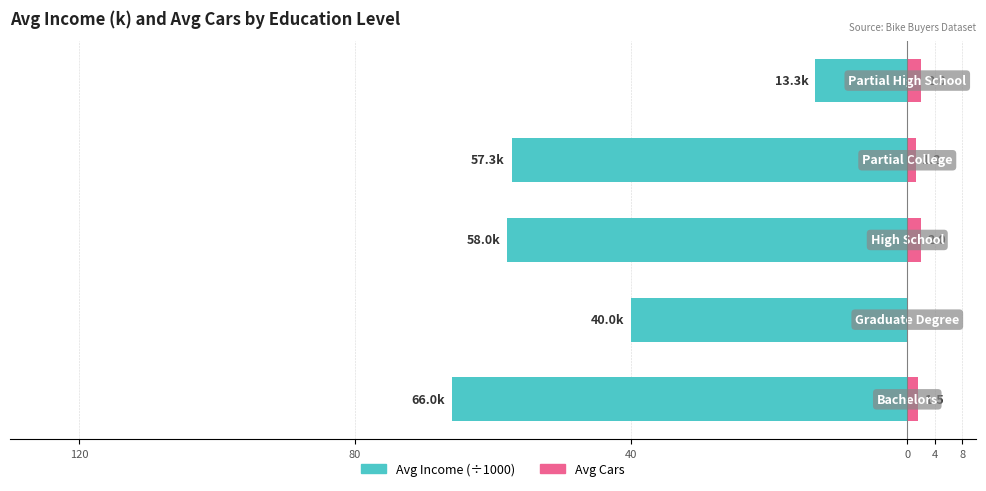

The value of Avg Income (k) at 4 is -13.3. True or false?

True